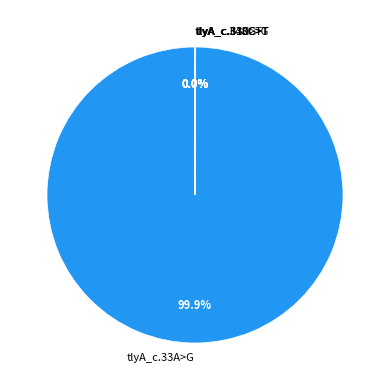

Is there a majority slice in this chart?

Yes